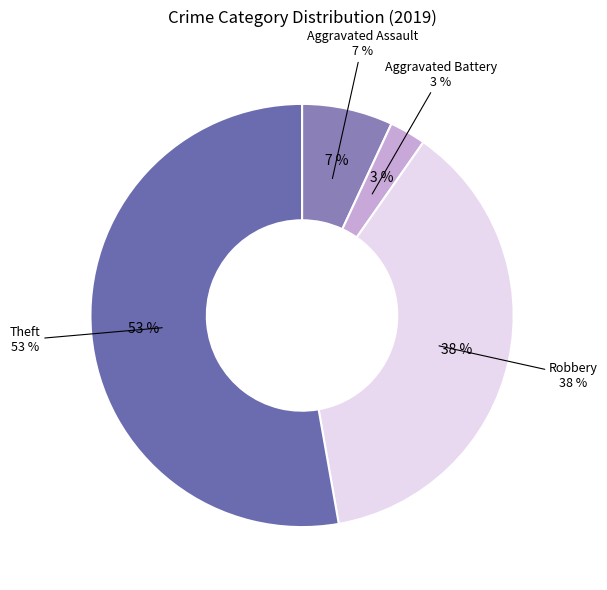

How many segments does this pie chart have?

4